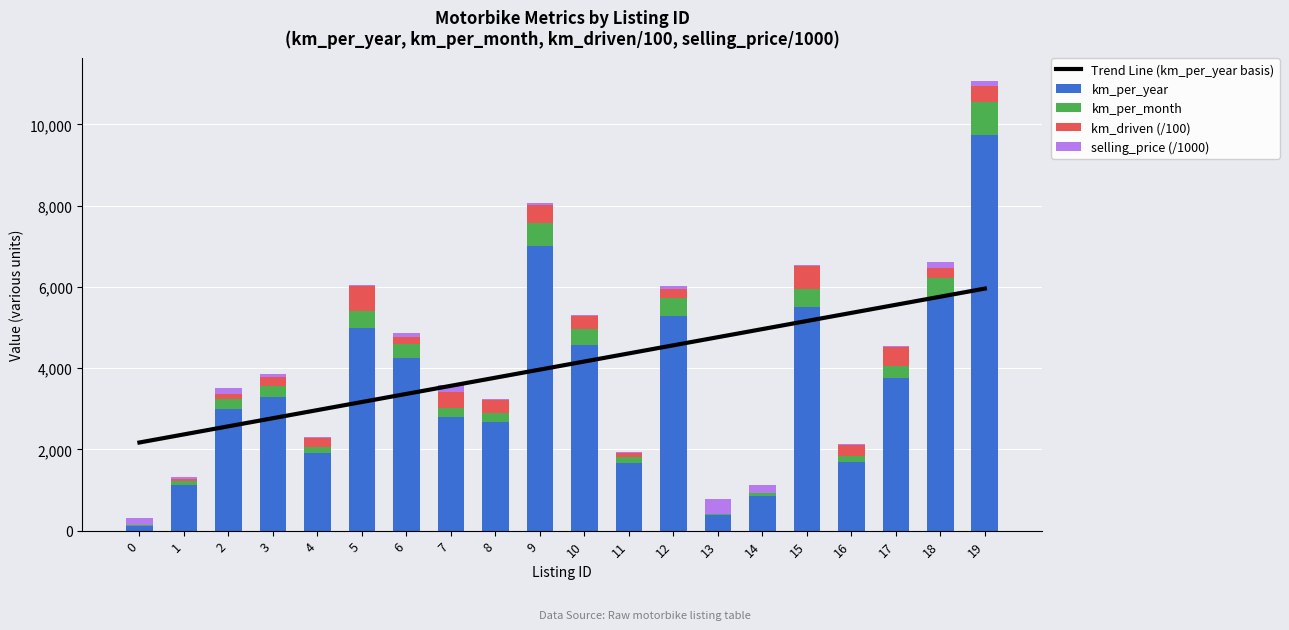

What is the lowest value of the km_per_month series?

9.7